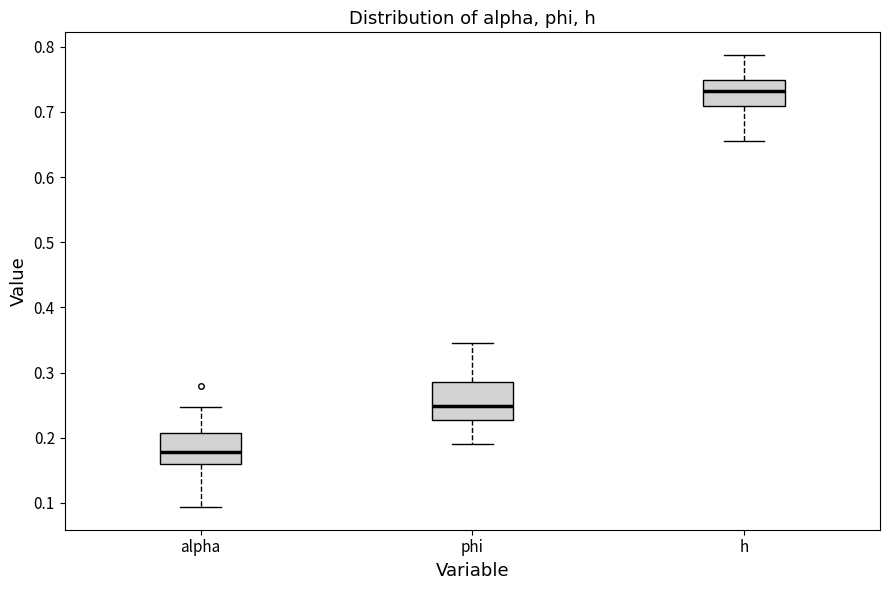

Which box's median line is the lowest?

alpha